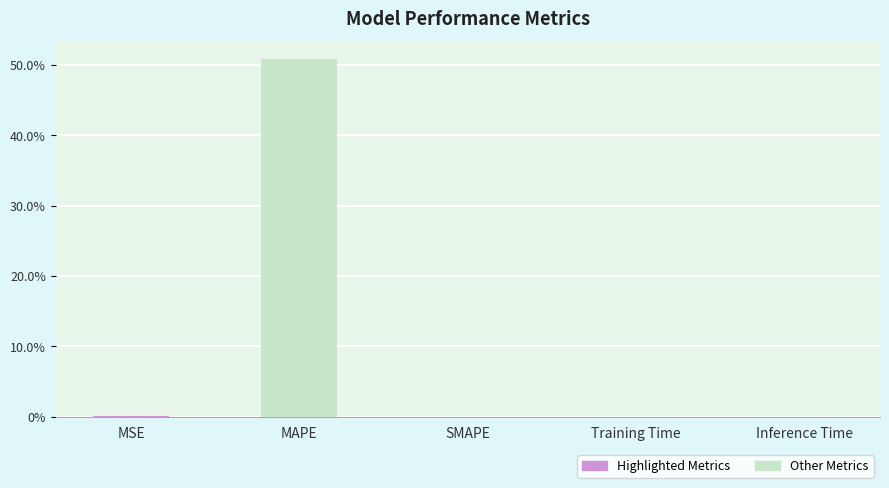

The chart shows a value of 50.8 at MAPE. True or false?

True